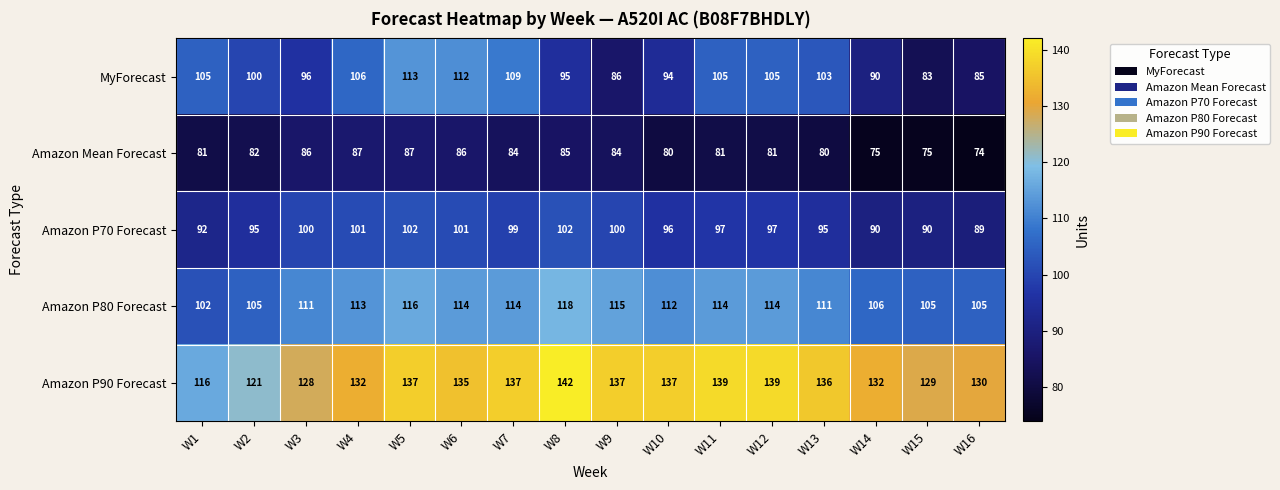

What is the difference between the maximum and minimum values in the Amazon P80 Forecast series?

16